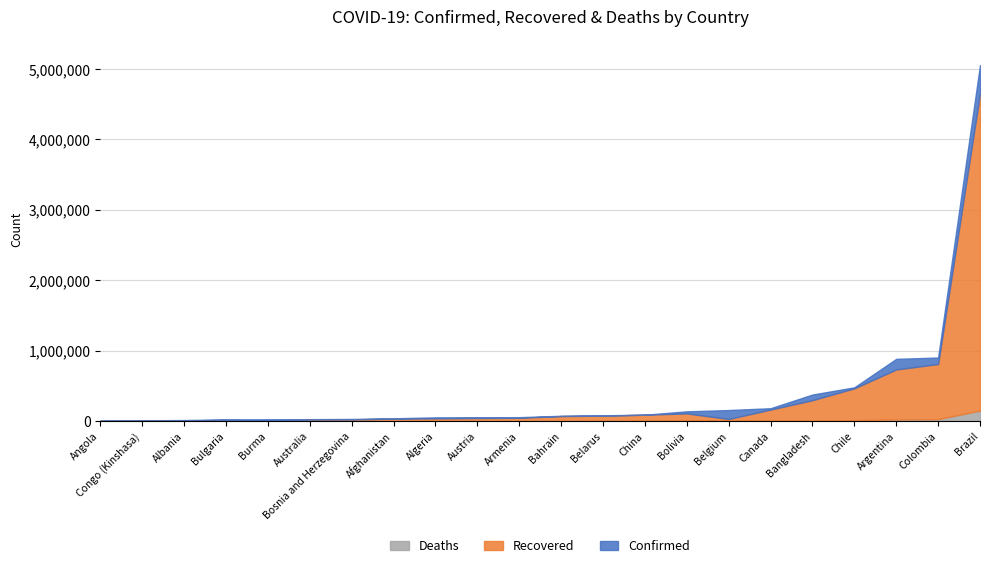

Which category has the highest value in the Deaths series?

Brazil